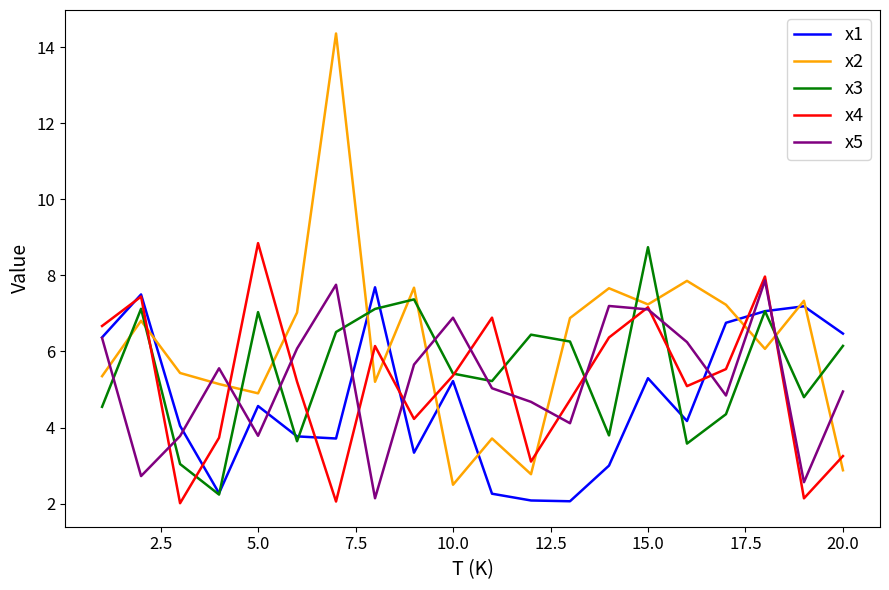

What is the average value of the x5 series?

5.3